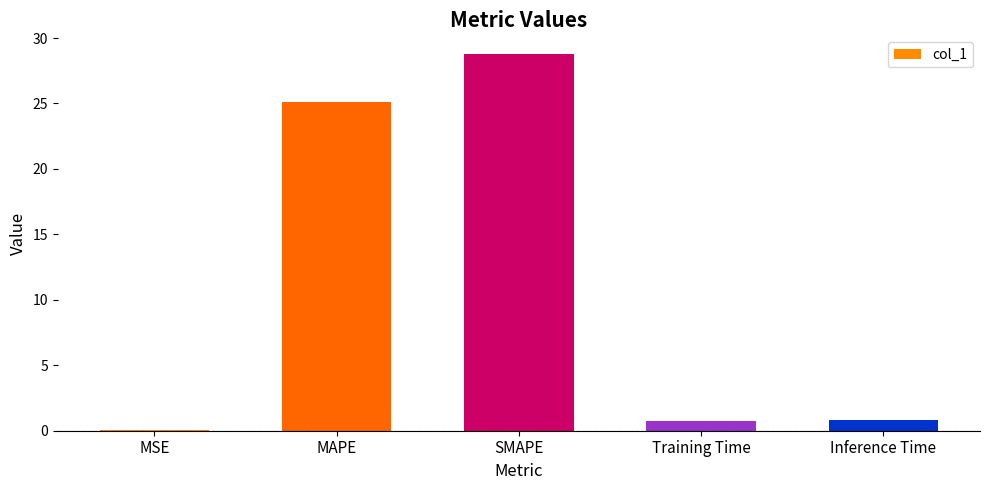

Is it true that the value at SMAPE is 43.0?

False